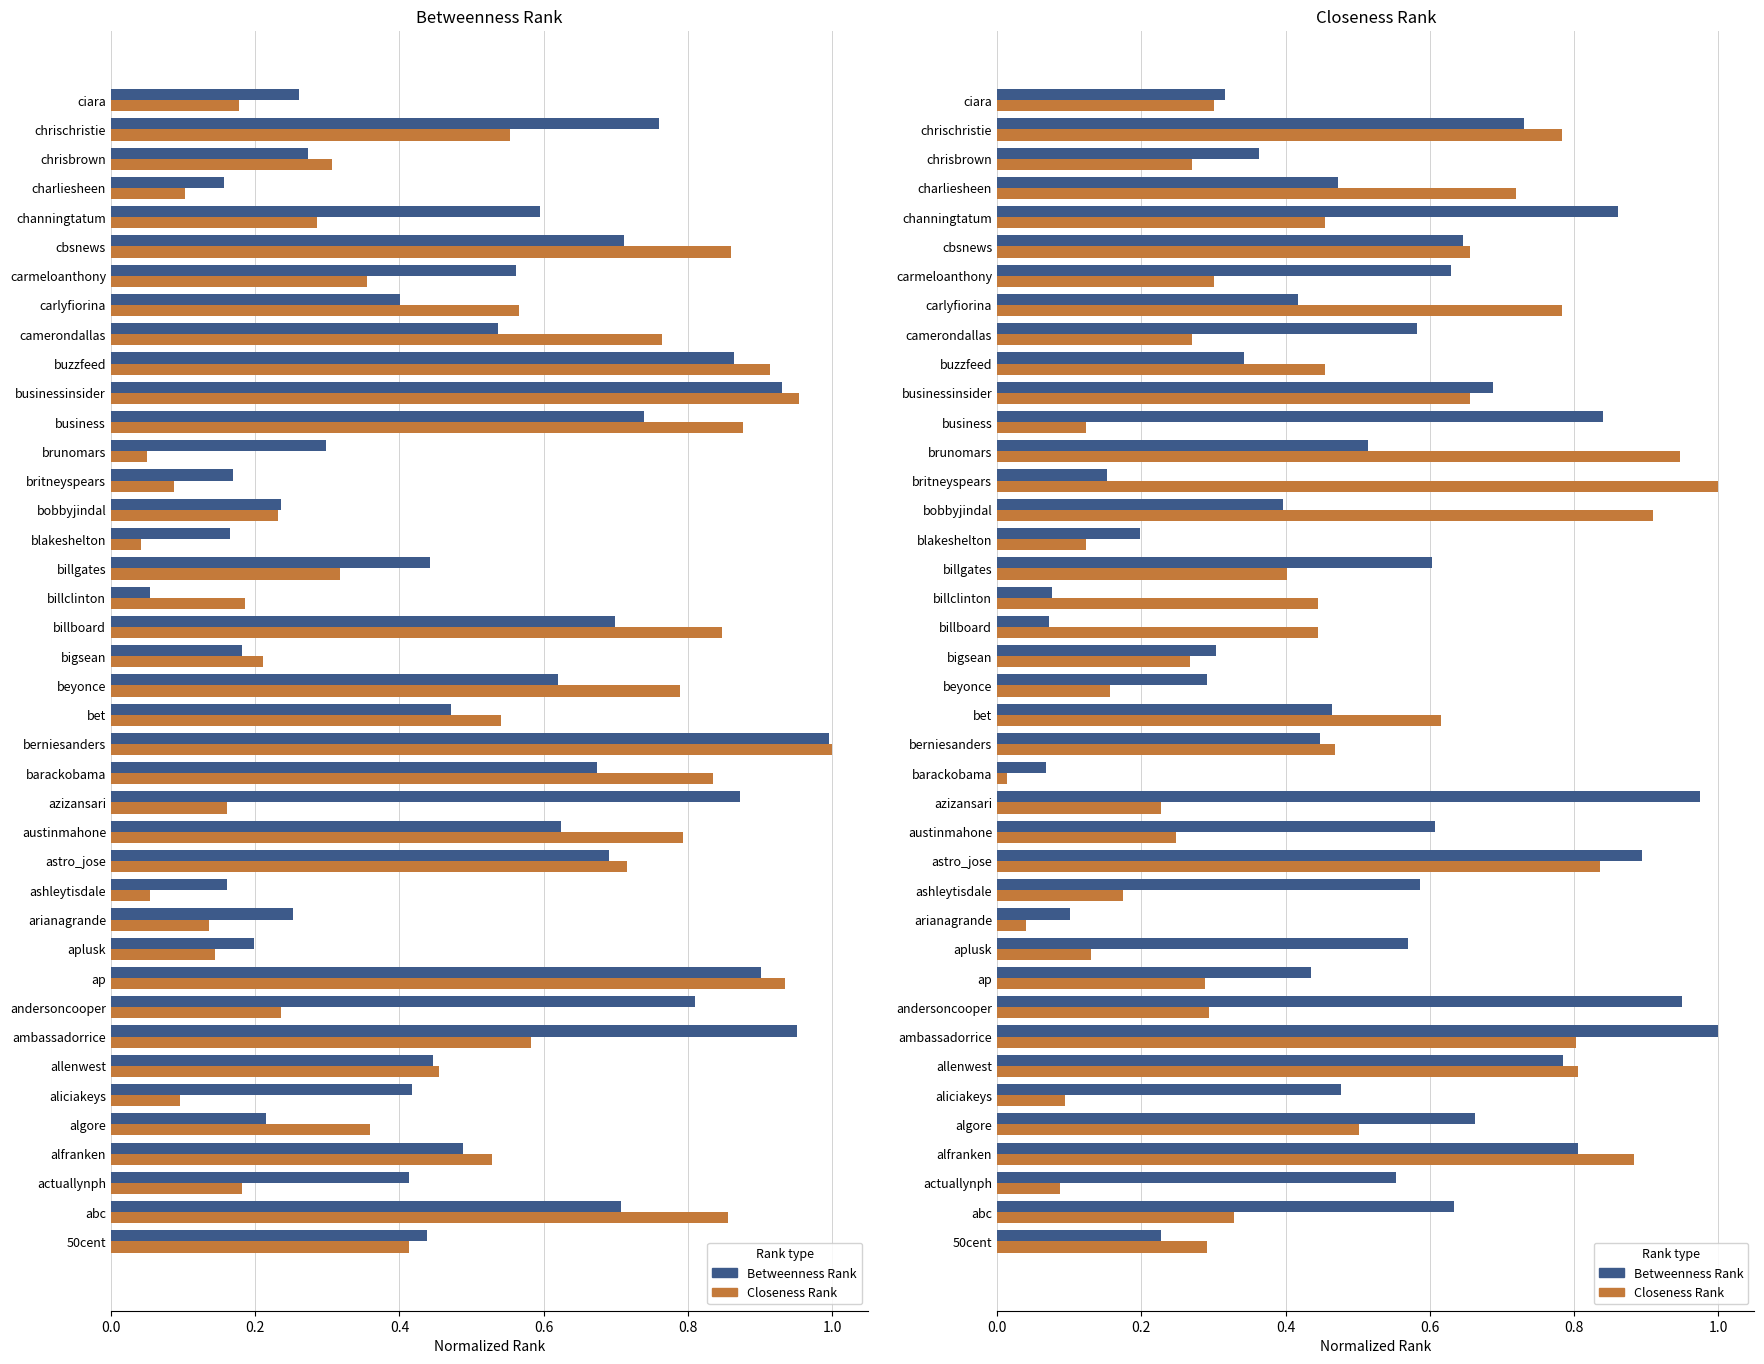

List the series in order of their overall mean, lowest first.

Closeness Rank, Betweenness Rank